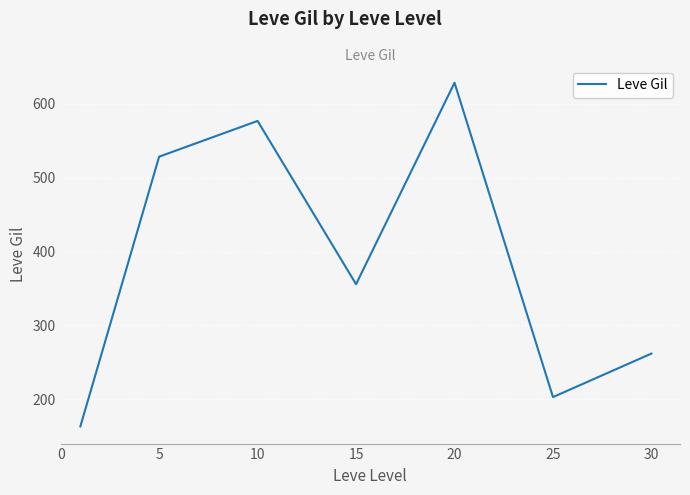

What is the greatest value displayed?

628.3